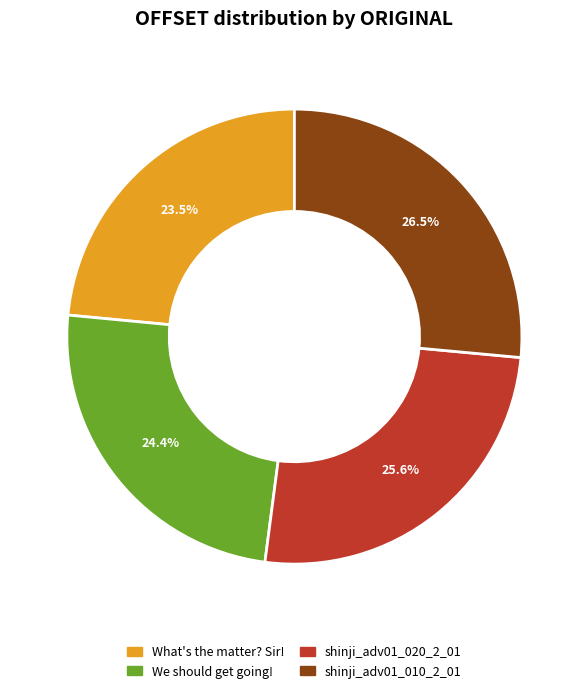

Is there any slice that represents more than half of the pie?

No